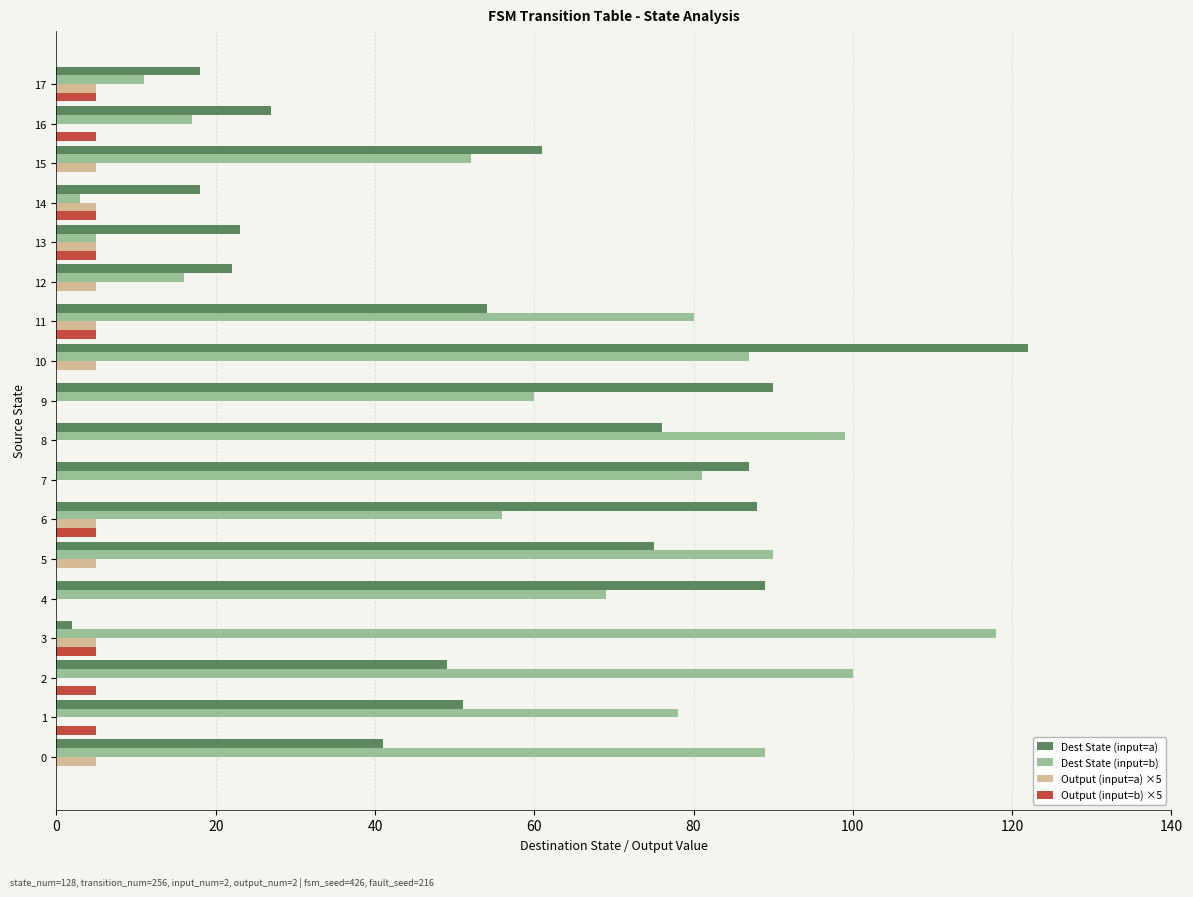

What is the maximum value shown in the chart?

122